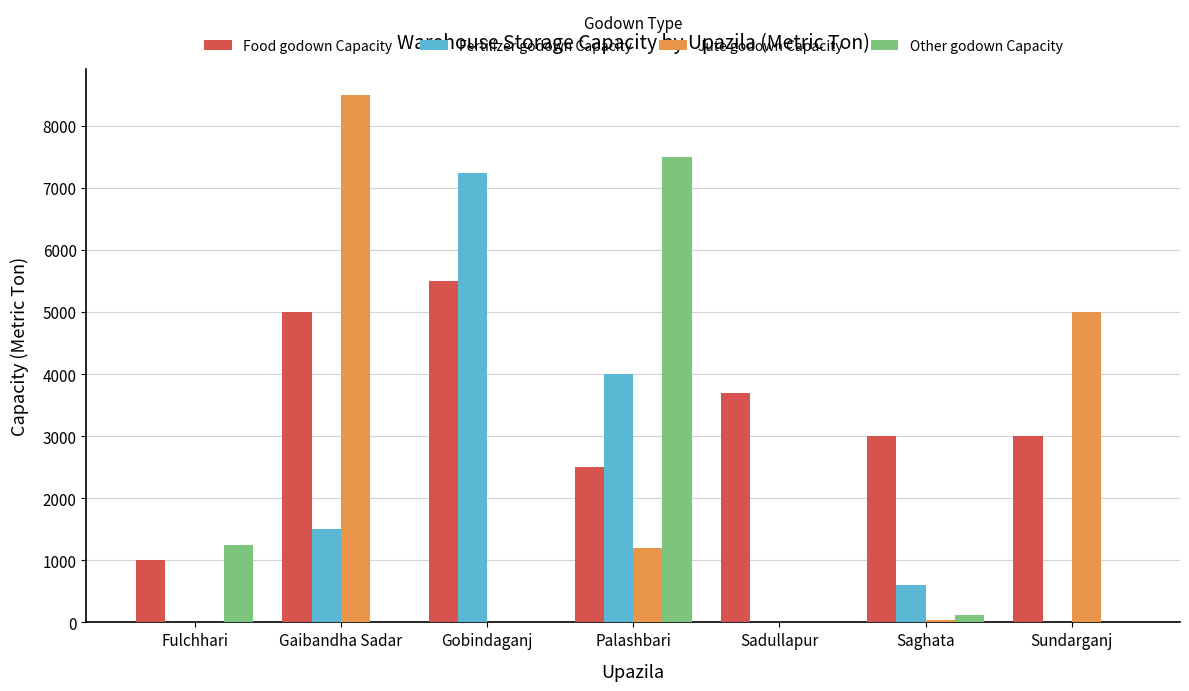

At which label does Other godown Capacity reach its peak?

Palashbari